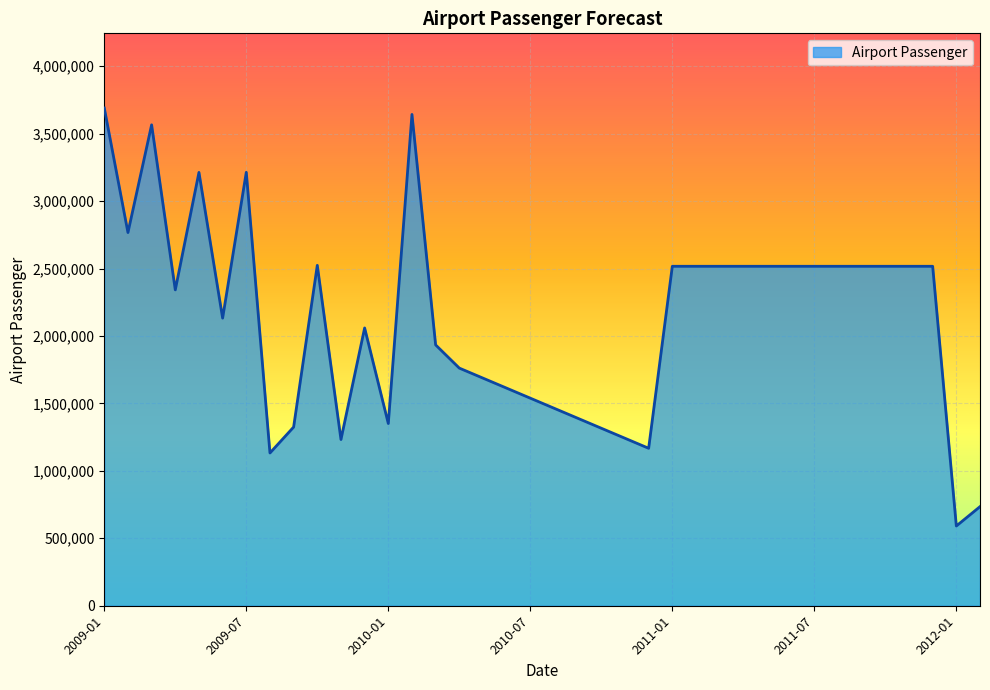

What is the minimum value shown in the chart?

591163.0